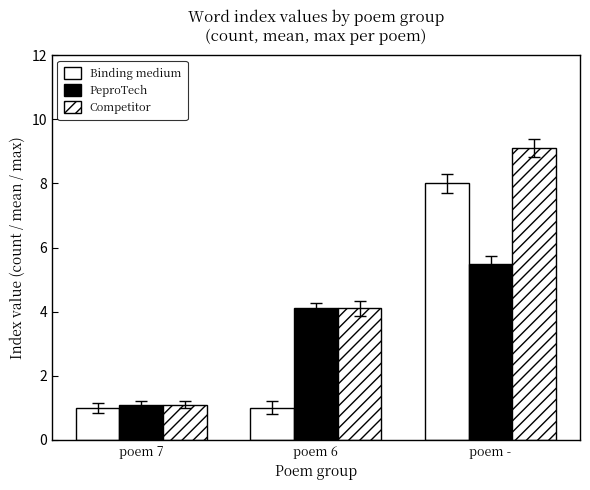

Which category has the lowest value across all series?

poem 7